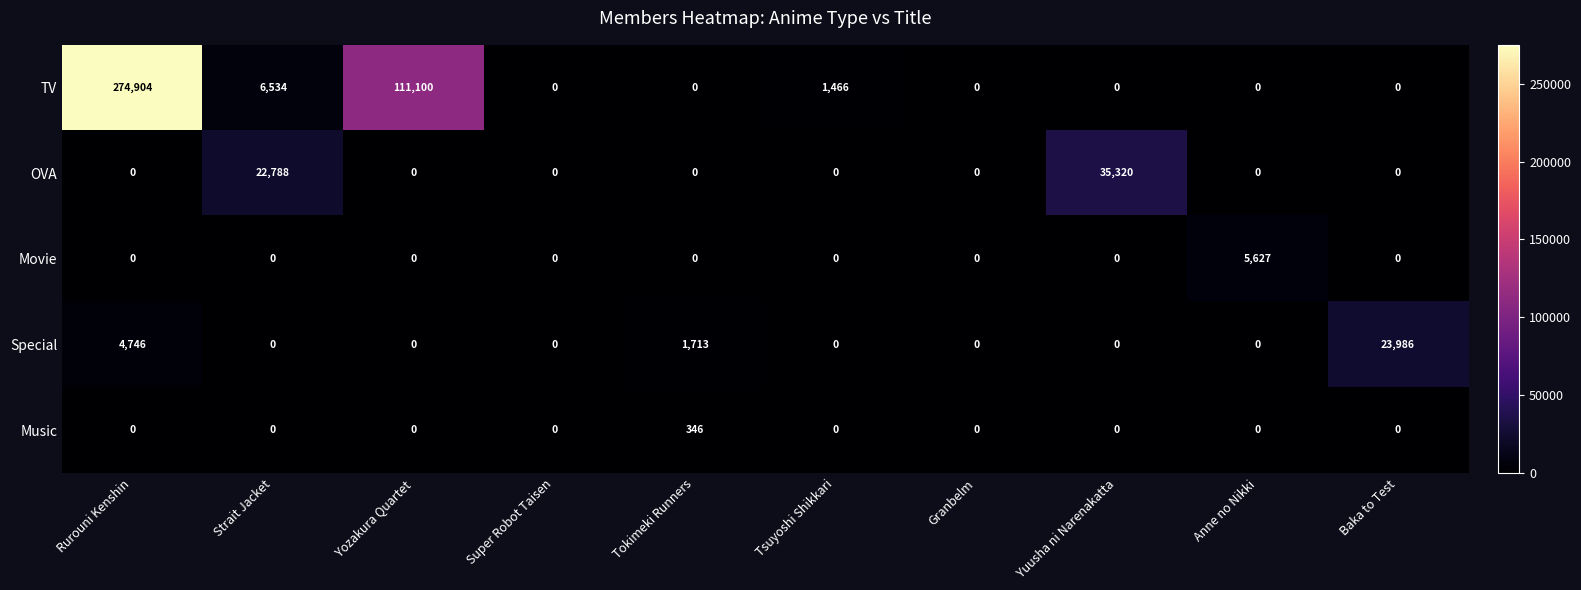

List the series in order of their peak value, highest first.

TV, OVA, Special, Movie, Music